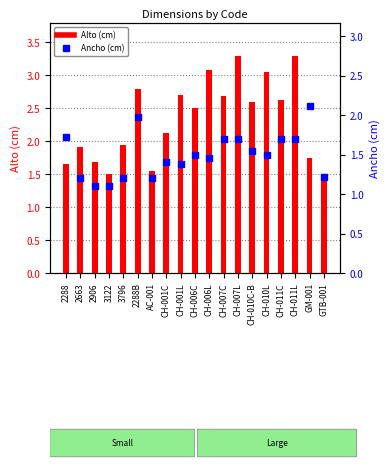

At which category is the sum across all series the highest?

CH-007L